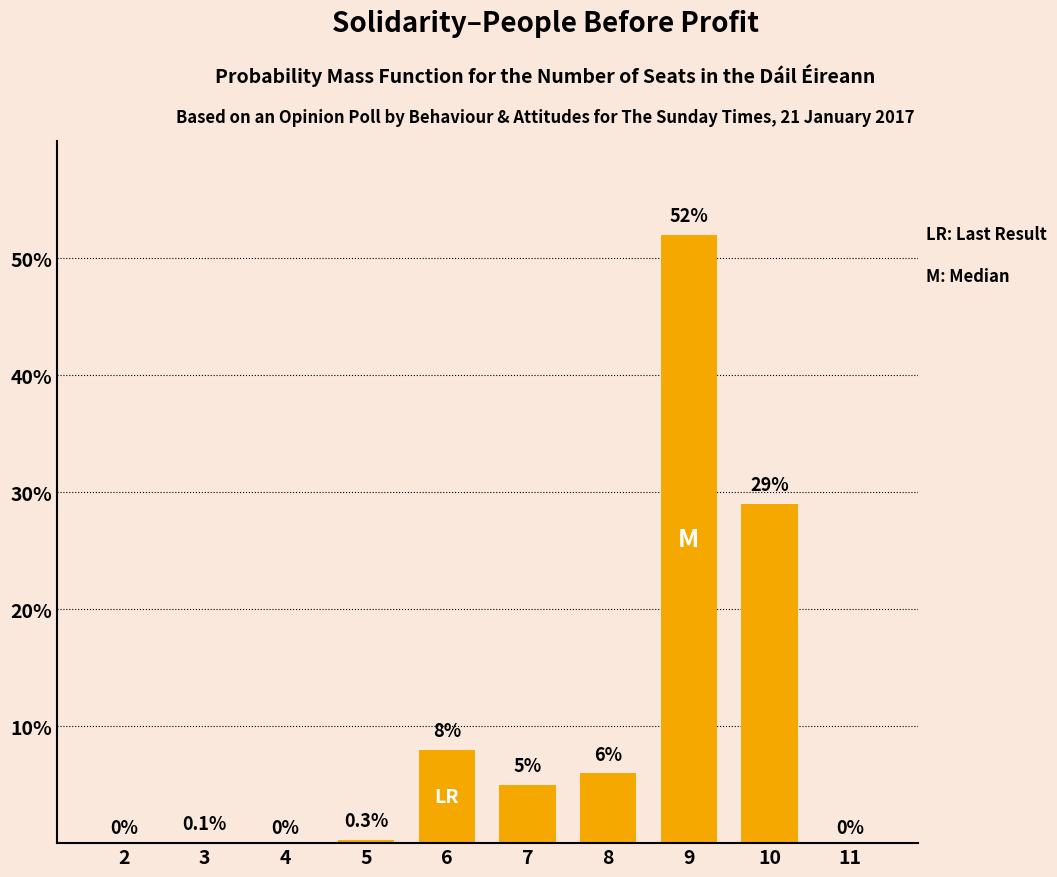

Reading left to right, what are all the values shown in this chart?

2=0.0	3=0.1	4=0.0	5=0.3	6=8.0	7=5.0	8=6.0	9=52.0	10=29.0	11=0.0